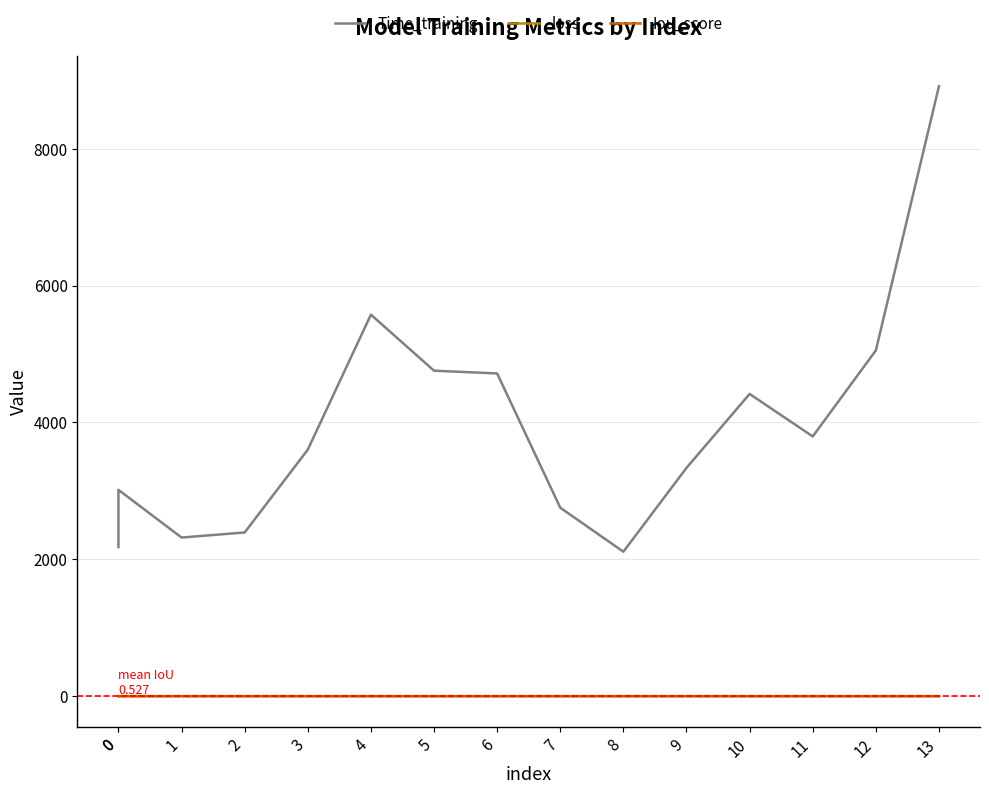

What is the greatest value displayed?

8913.8